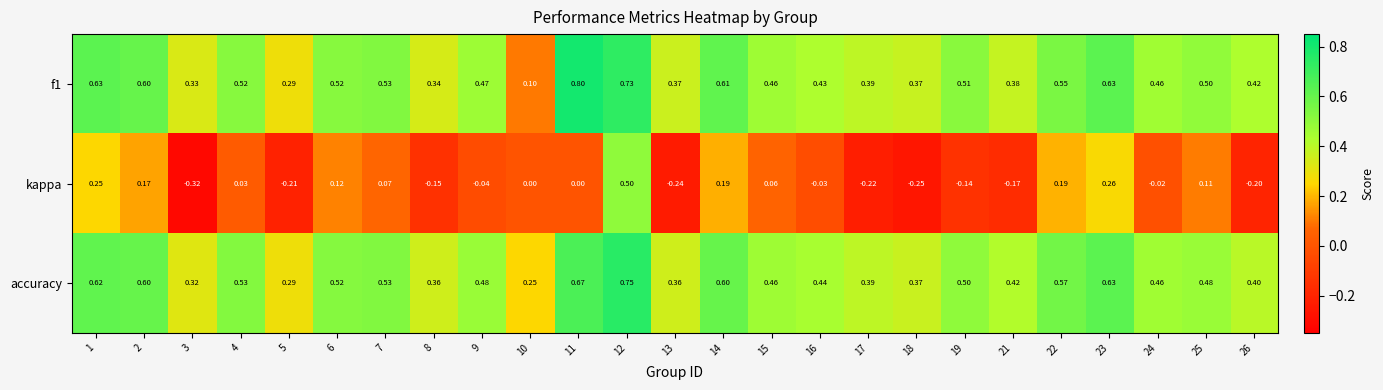

Is the value of f1 at 10 greater than the value of accuracy at 15?

No